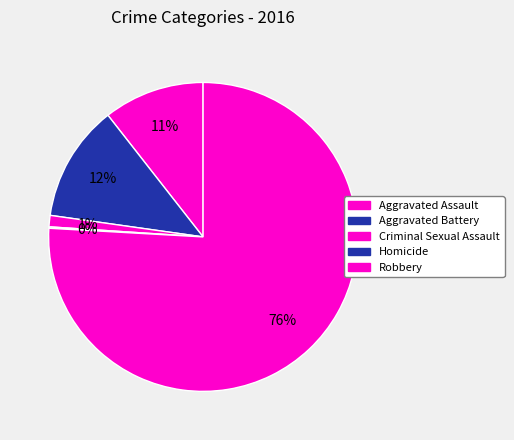

Which category has the smallest portion of the pie?

Homicide